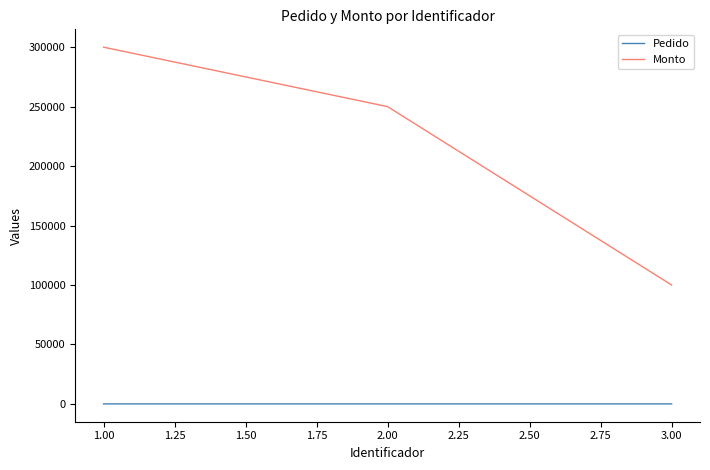

The value of Monto at 1.00 is 300000. True or false?

True